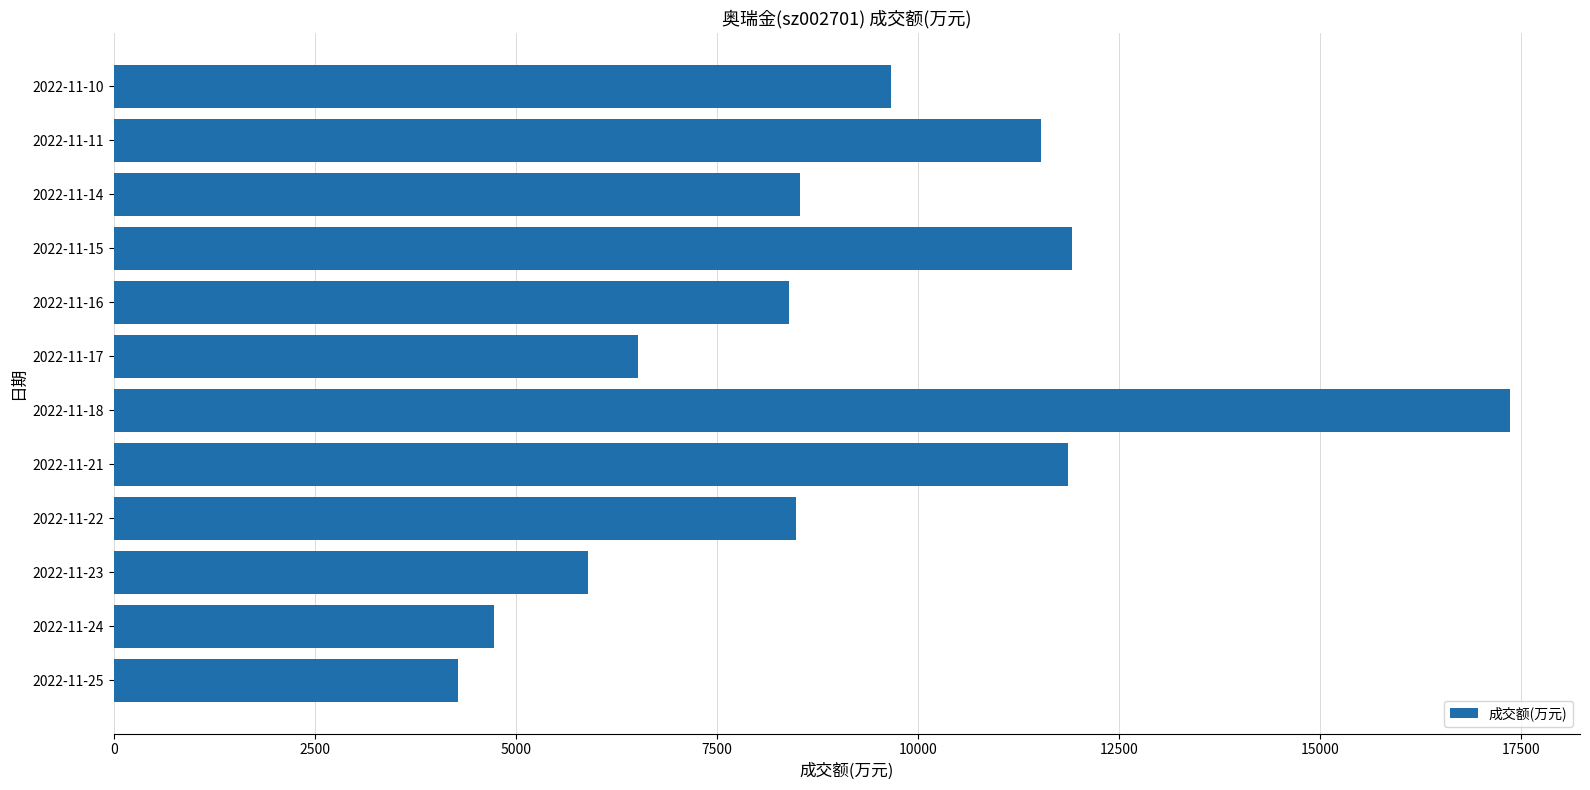

The value at 2022-11-21 is 16247. True or false?

False